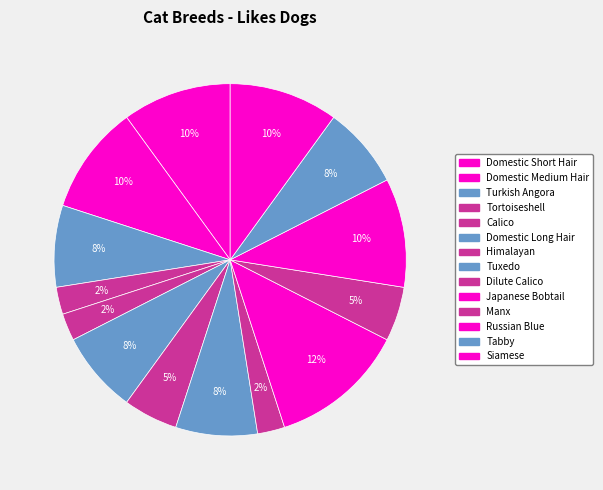

To the nearest percent, what is the difference between the largest and smallest slice percentages?

10%